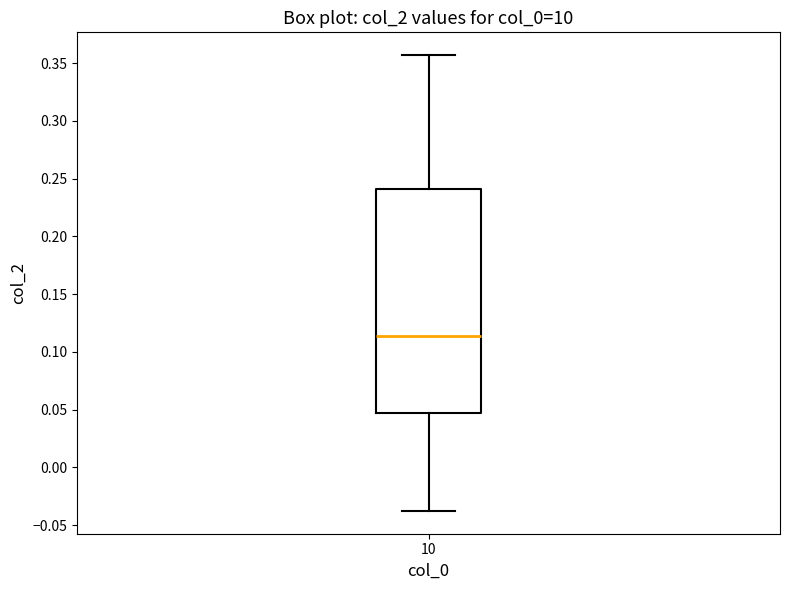

Transcribe this box plot: give where the median line is, the range the box spans, and where the two whiskers end, as read against the y-axis. The values are not printed on the chart, so give them approximately, as read against the axis.

median 0.115, box 0.050 to 0.240, whiskers -0.040 to 0.355